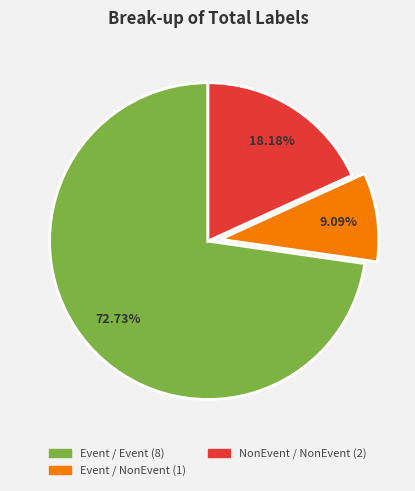

Is there any slice that represents more than half of the pie?

Yes